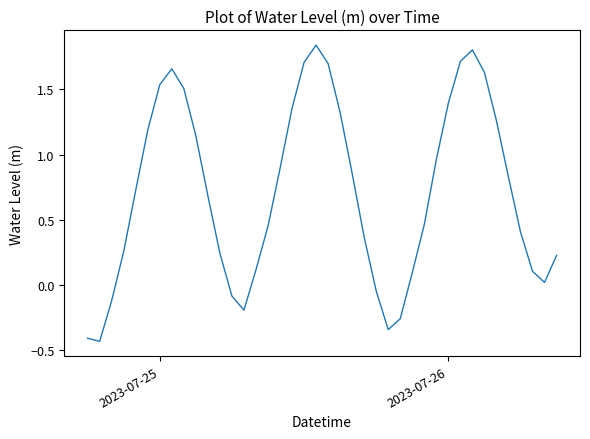

What is the difference between the maximum and minimum values?

2.3